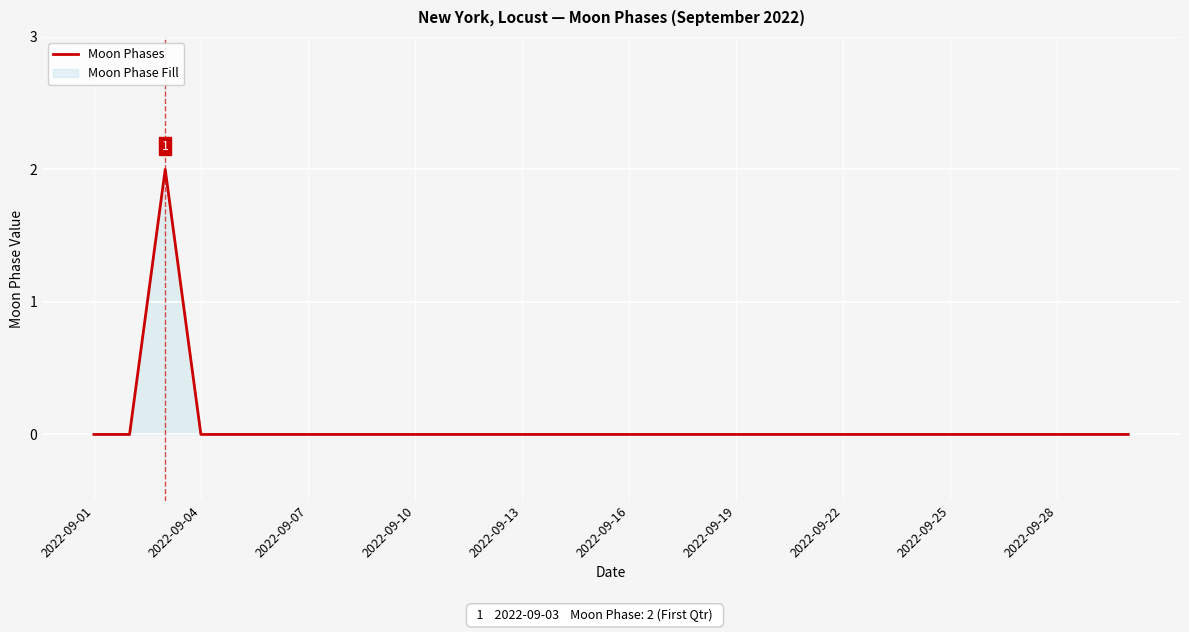

How many positive values are there?

1